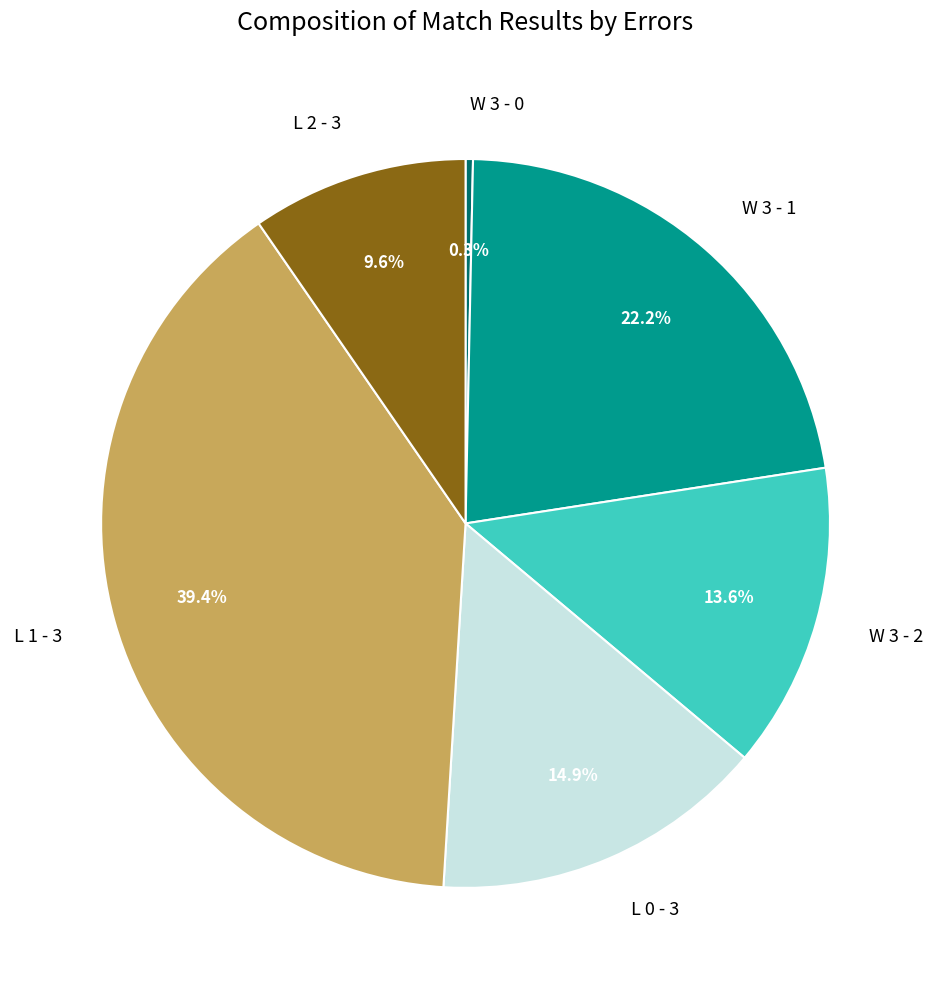

What is the ratio of the value at L 2 - 3 to the value at W 3 - 2?

0.7